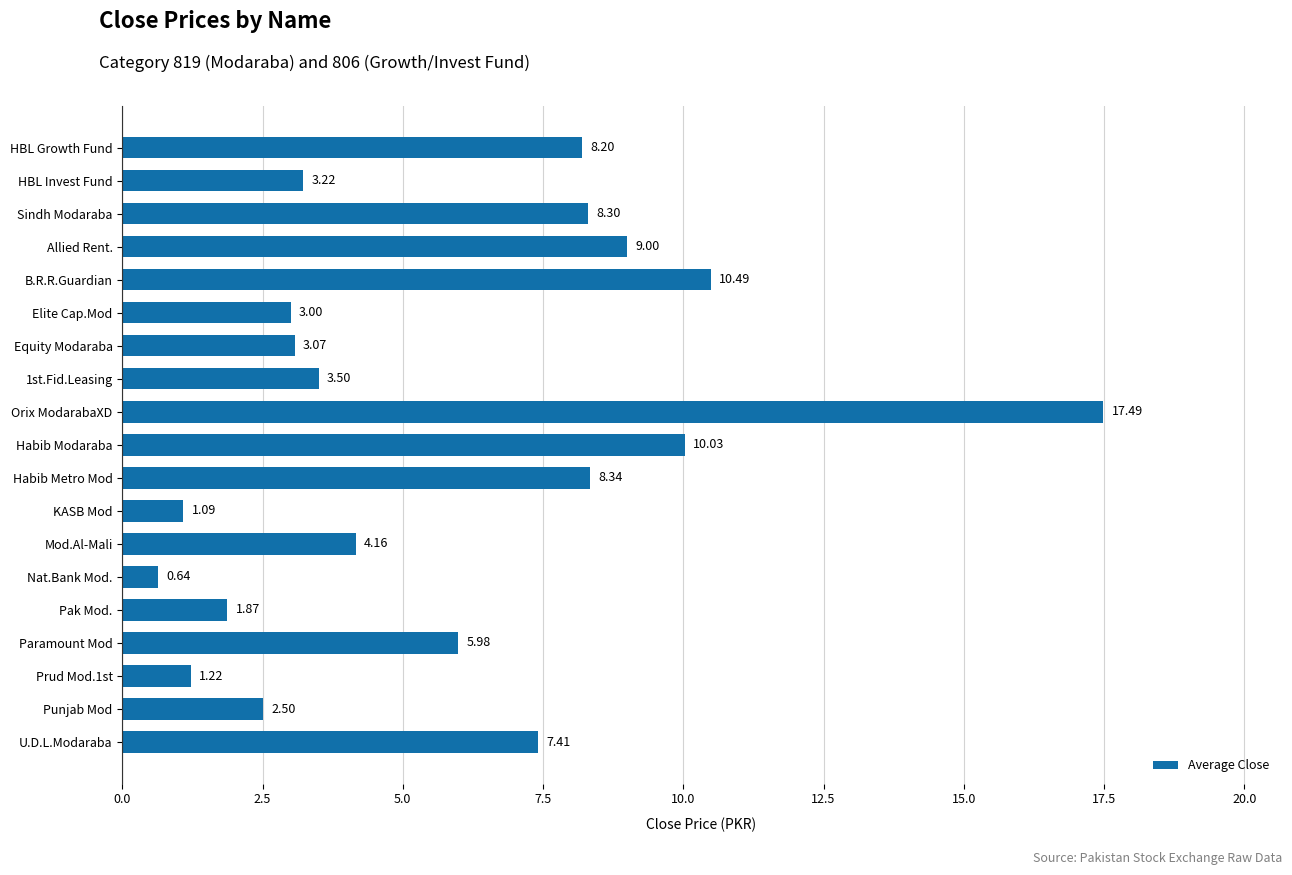

What is the change in value from Equity Modaraba to KASB Mod?

-2.0